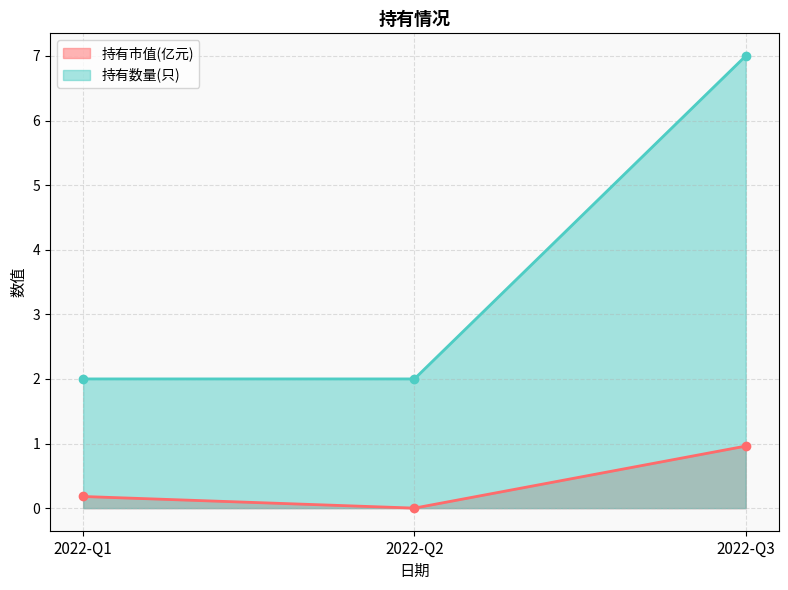

Reading left to right, list all the values displayed in this chart.

持有市值(亿元): 0.2	0.0	1.0
持有数量(只): 2.0	2.0	7.0